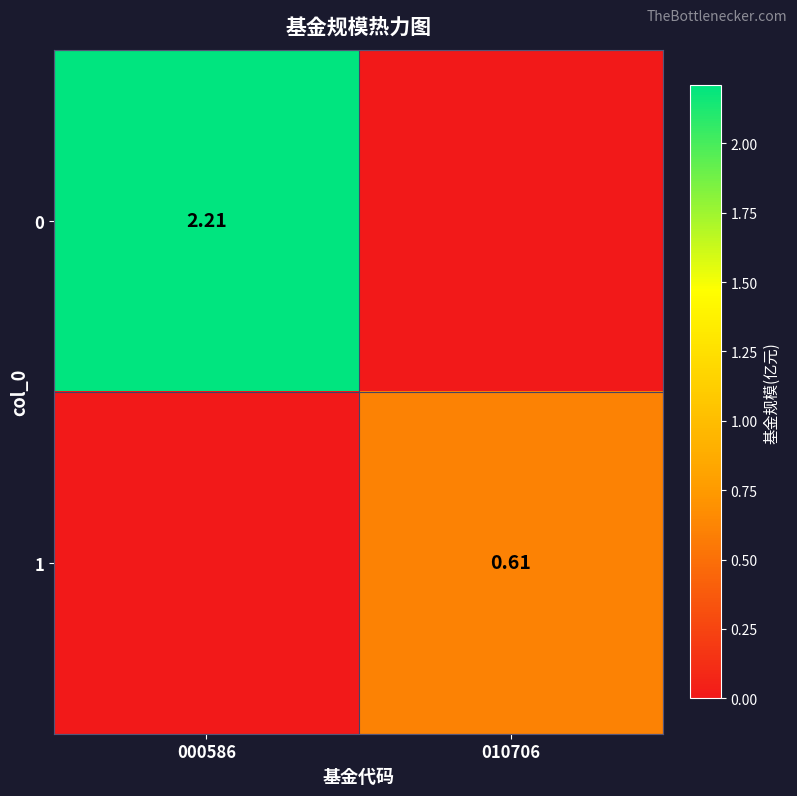

Is the value of 1 at 010706 greater than the value of 0 at 000586?

No